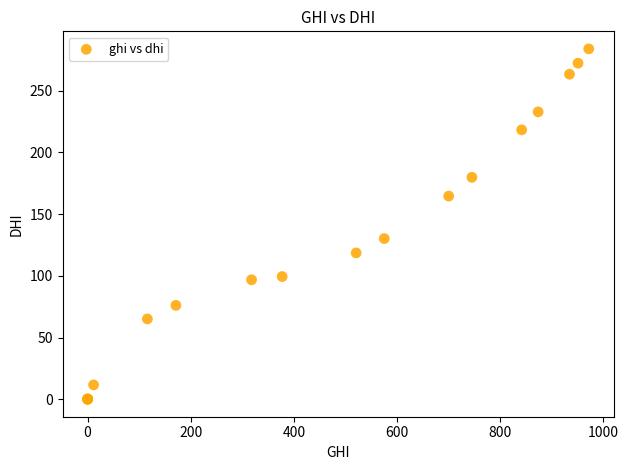

What Y value in the scatter plot is closest to 142?

130.2